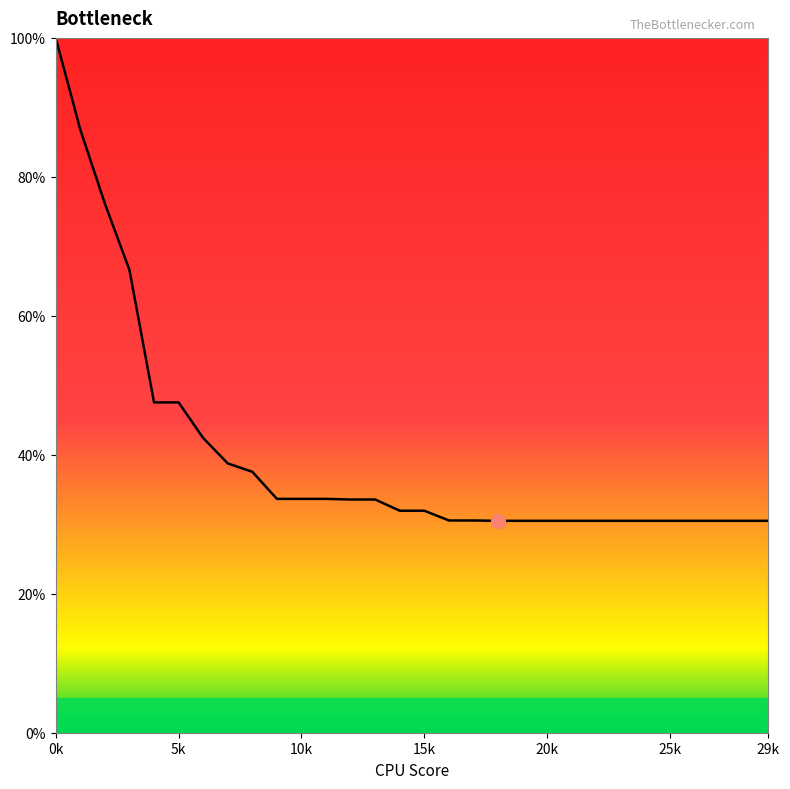

What is the maximum value shown in the chart?

100.0